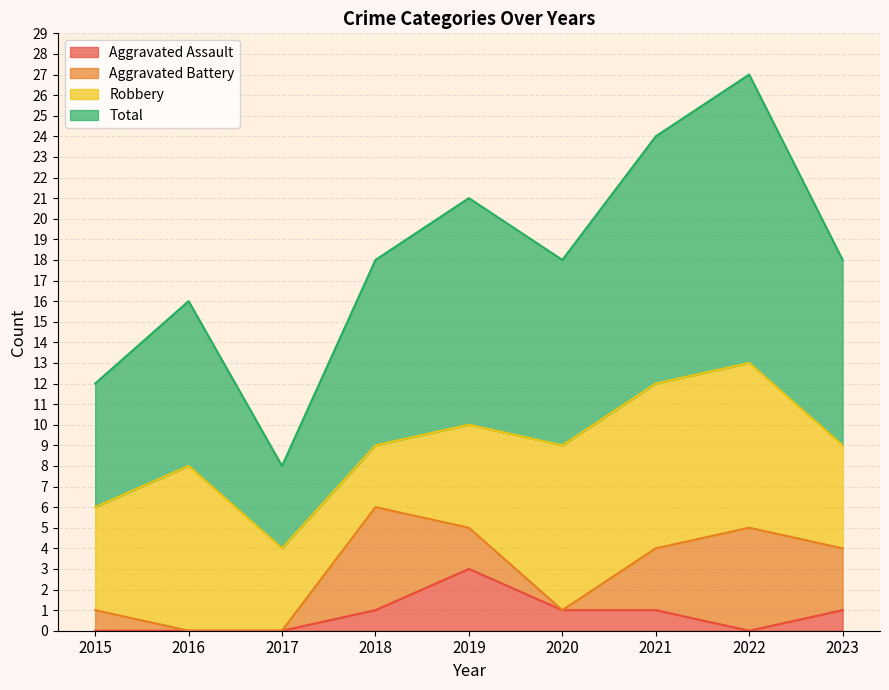

How many lines are shown in the chart?

4